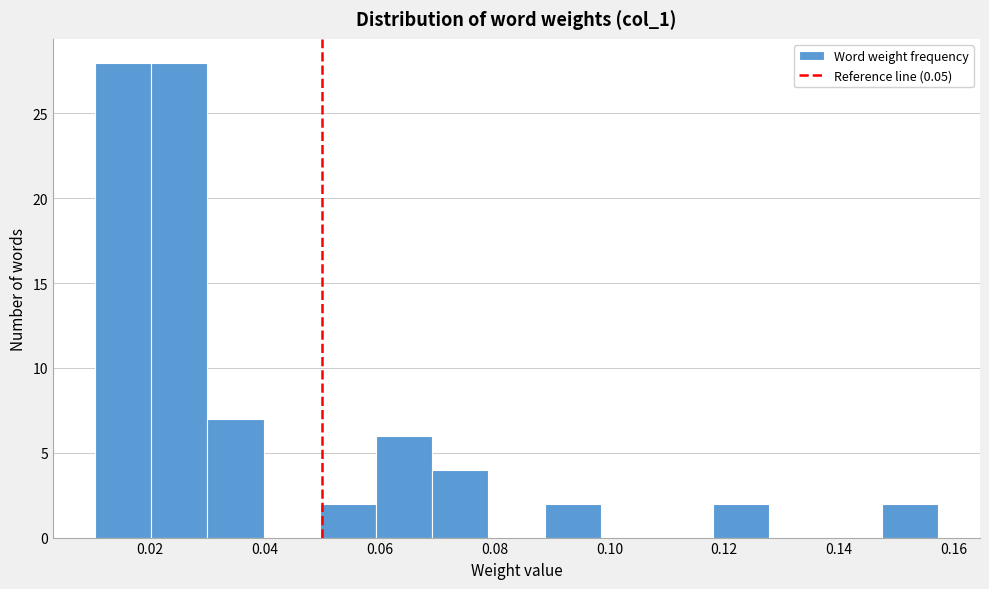

Reading left to right, transcribe this chart: for each bar, give the range it covers on the x-axis and its height. Neither the bar edges nor the heights are printed on the chart, so give them approximately, as read against the axes.

0.010 to 0.020: 28
0.020 to 0.030: 28
0.030 to 0.040: 7
0.040 to 0.050: 0
0.050 to 0.060: 2
0.060 to 0.070: 6
0.070 to 0.078: 4
0.078 to 0.088: 0
0.088 to 0.098: 2
0.098 to 0.108: 0
0.108 to 0.118: 0
0.118 to 0.128: 2
0.128 to 0.138: 0
0.138 to 0.148: 0
0.148 to 0.158: 2